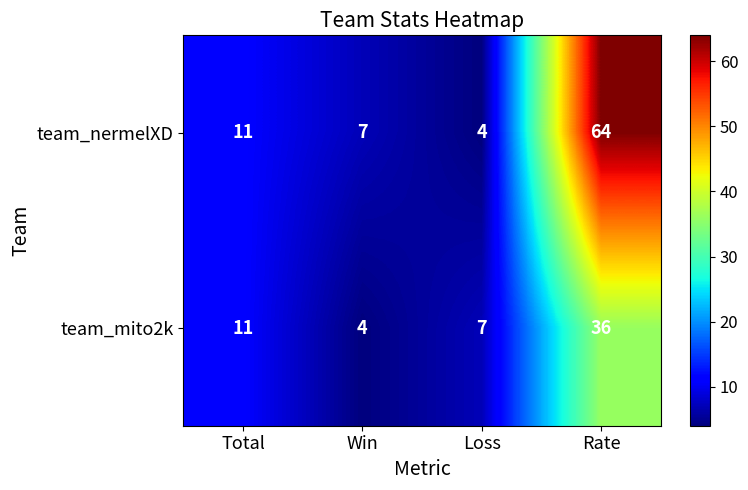

What is the sum of the team_mito2k values at Win and Total?

15